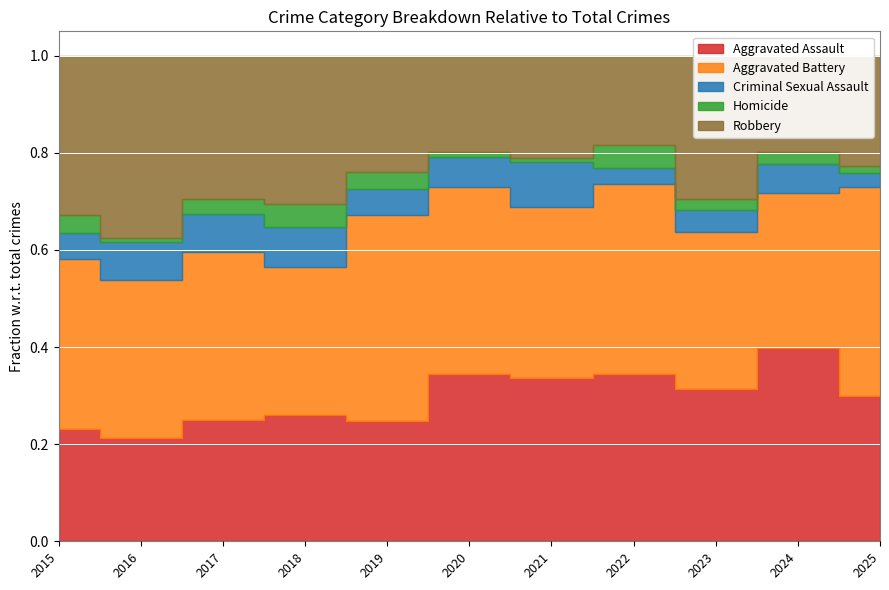

Where is the first local minimum for Homicide?

2016